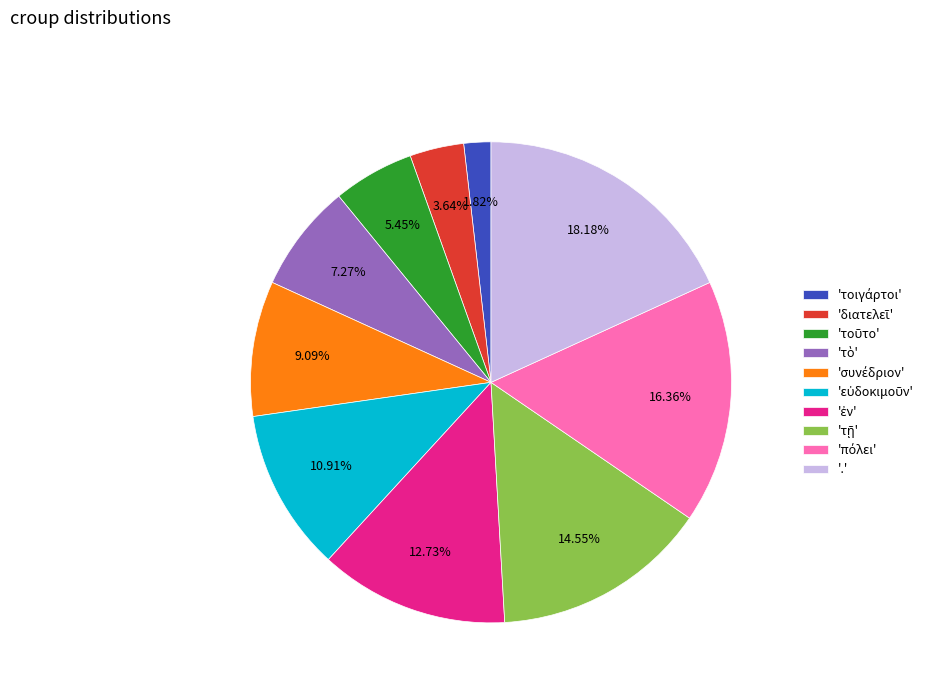

Is there any slice that represents more than half of the pie?

No